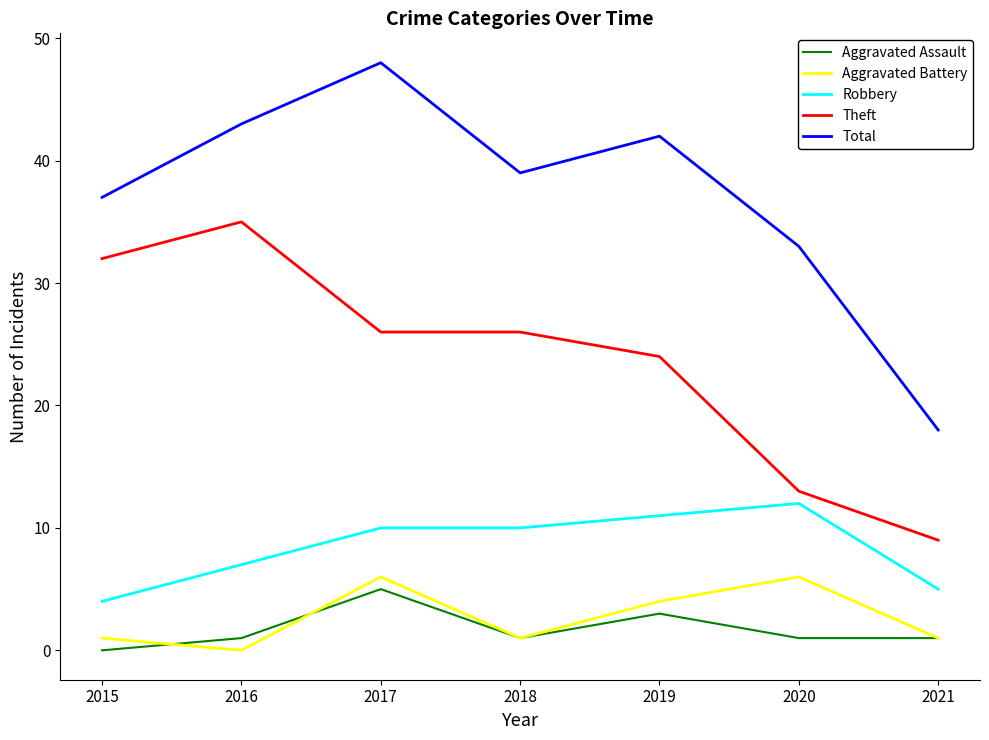

Which series has the widest spread of values?

Total